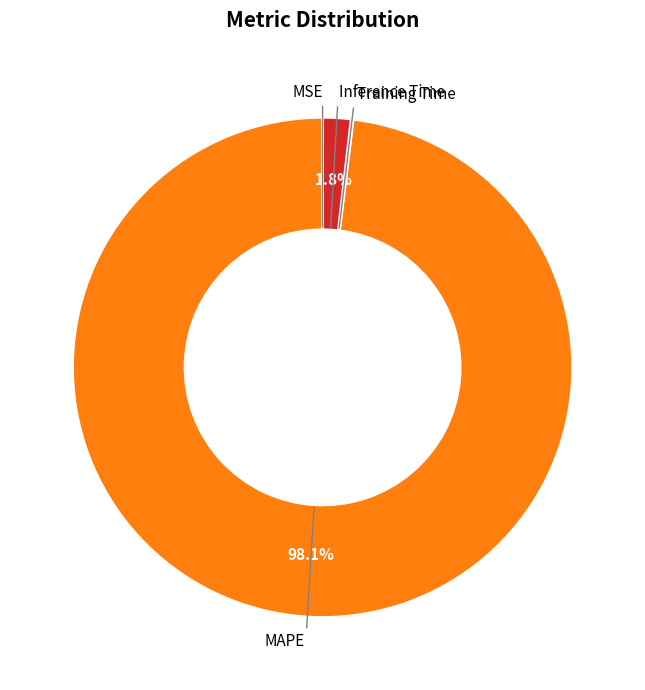

Does any single category account for the majority?

Yes